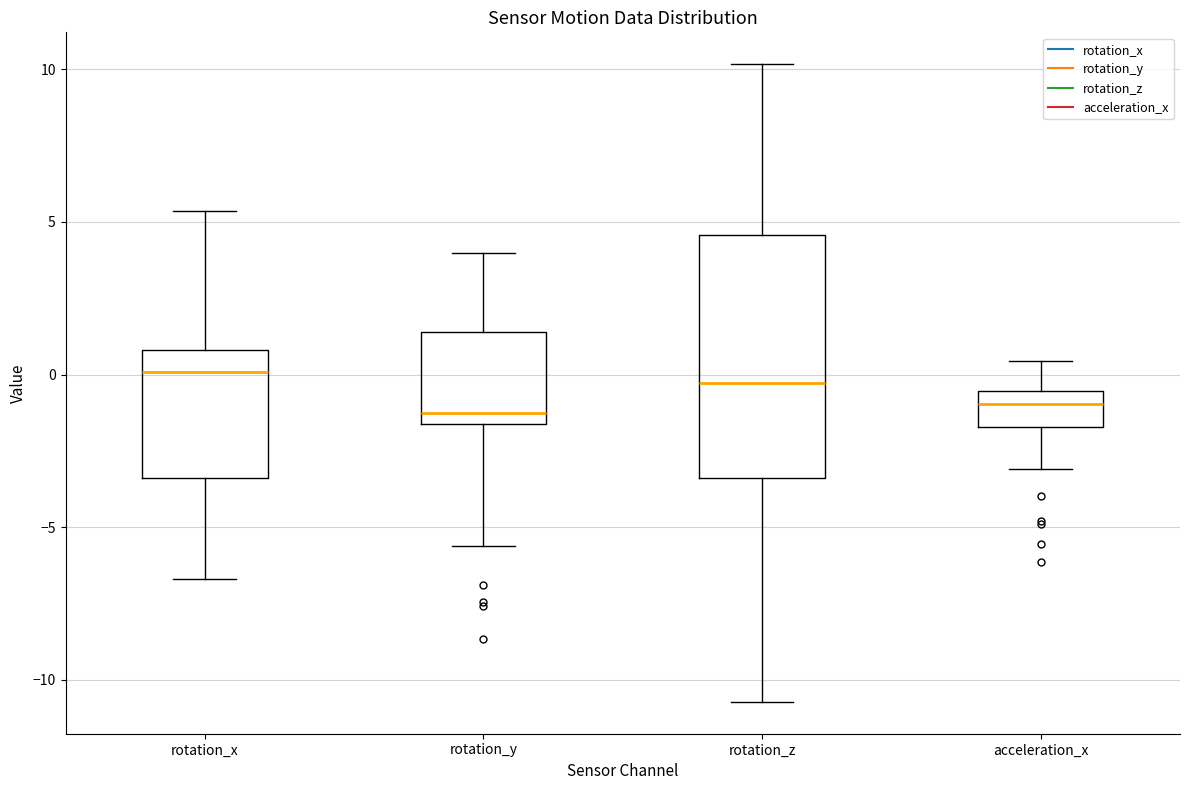

Which box is the tallest, from its lower edge to its upper edge?

rotation_z